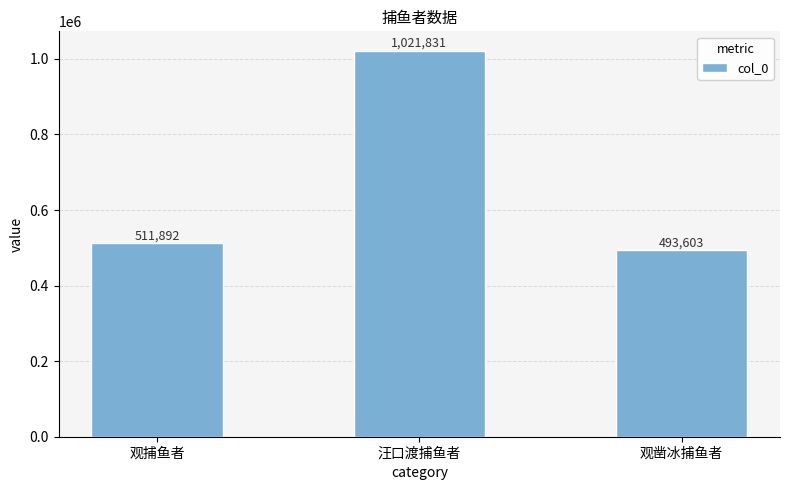

Reading right to left, what are all the values shown in this chart?

493603	1021831	511892